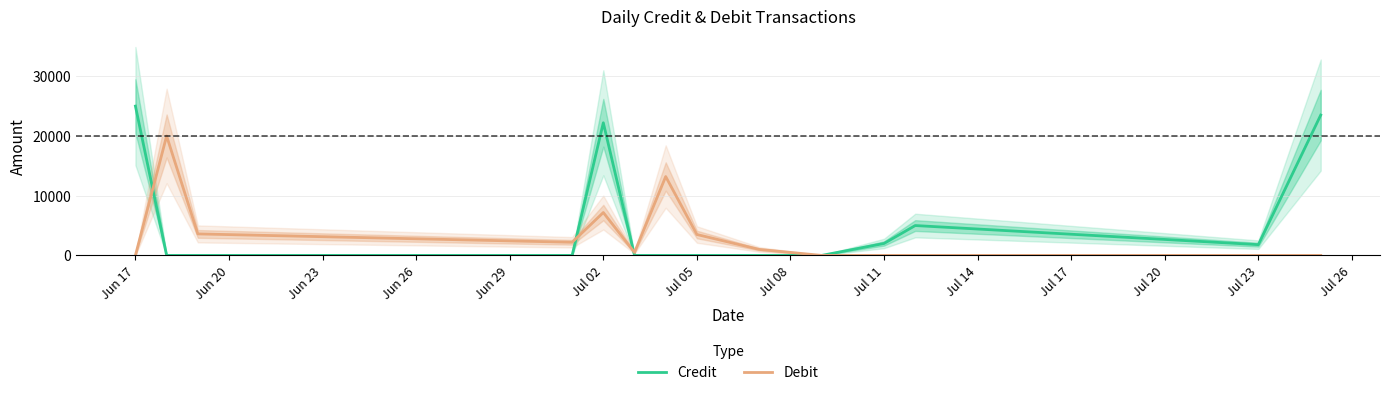

At which label does Credit reach its peak?

Jun 17